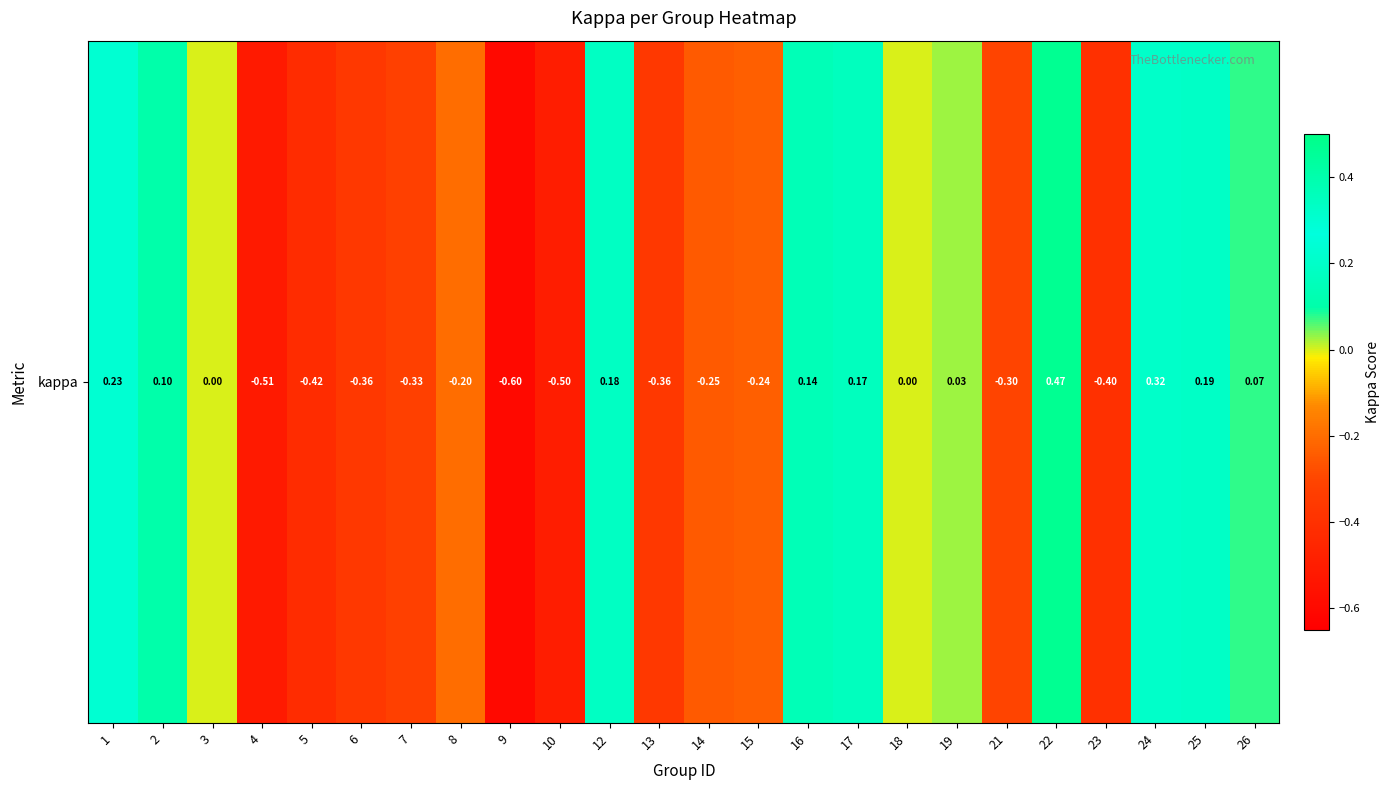

What is the change in value from 5 to 12?

+0.6